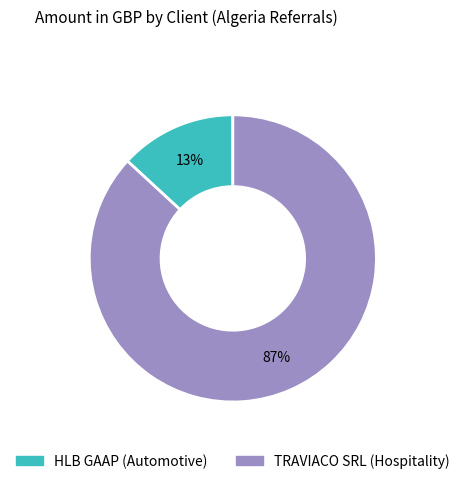

Which category accounts for the majority?

TRAVIACO SRL (Hospitality)